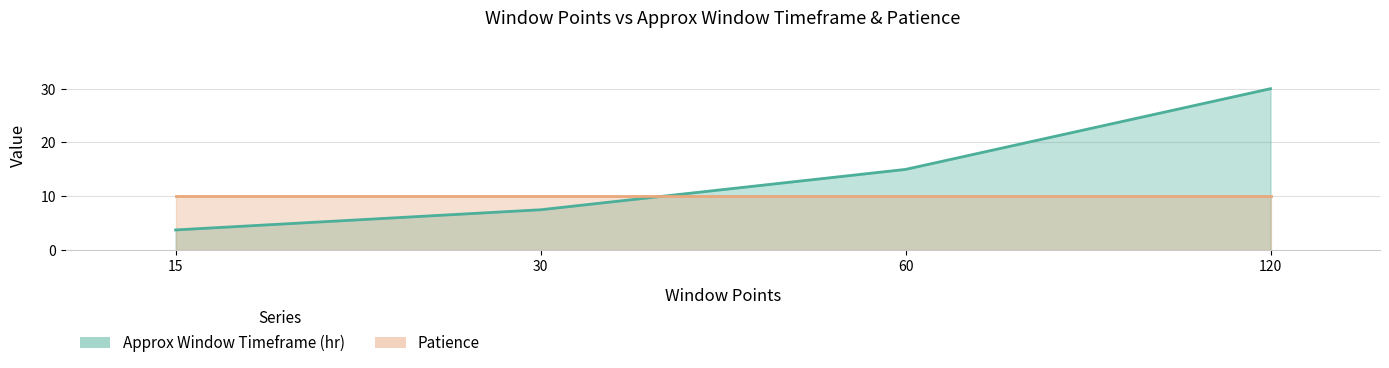

How many data points are less than 15?

2